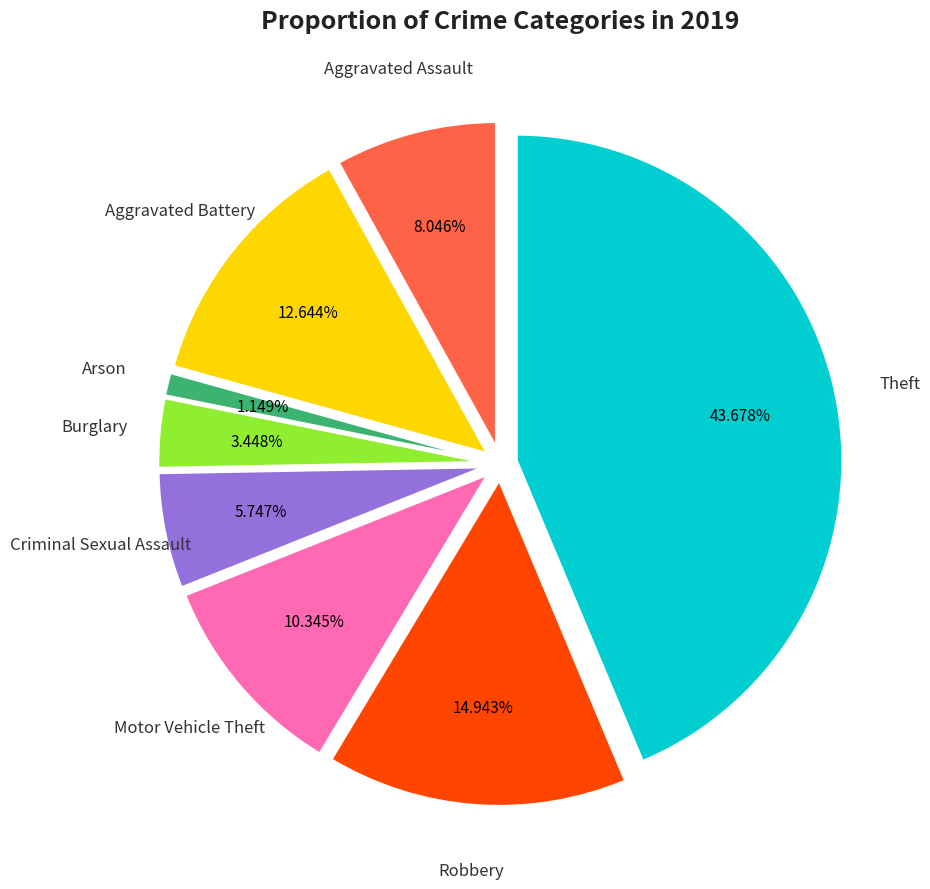

Rank the categories by value from highest to lowest.

Theft, Robbery, Aggravated Battery, Motor Vehicle Theft, Aggravated Assault, Criminal Sexual Assault, Burglary, Arson